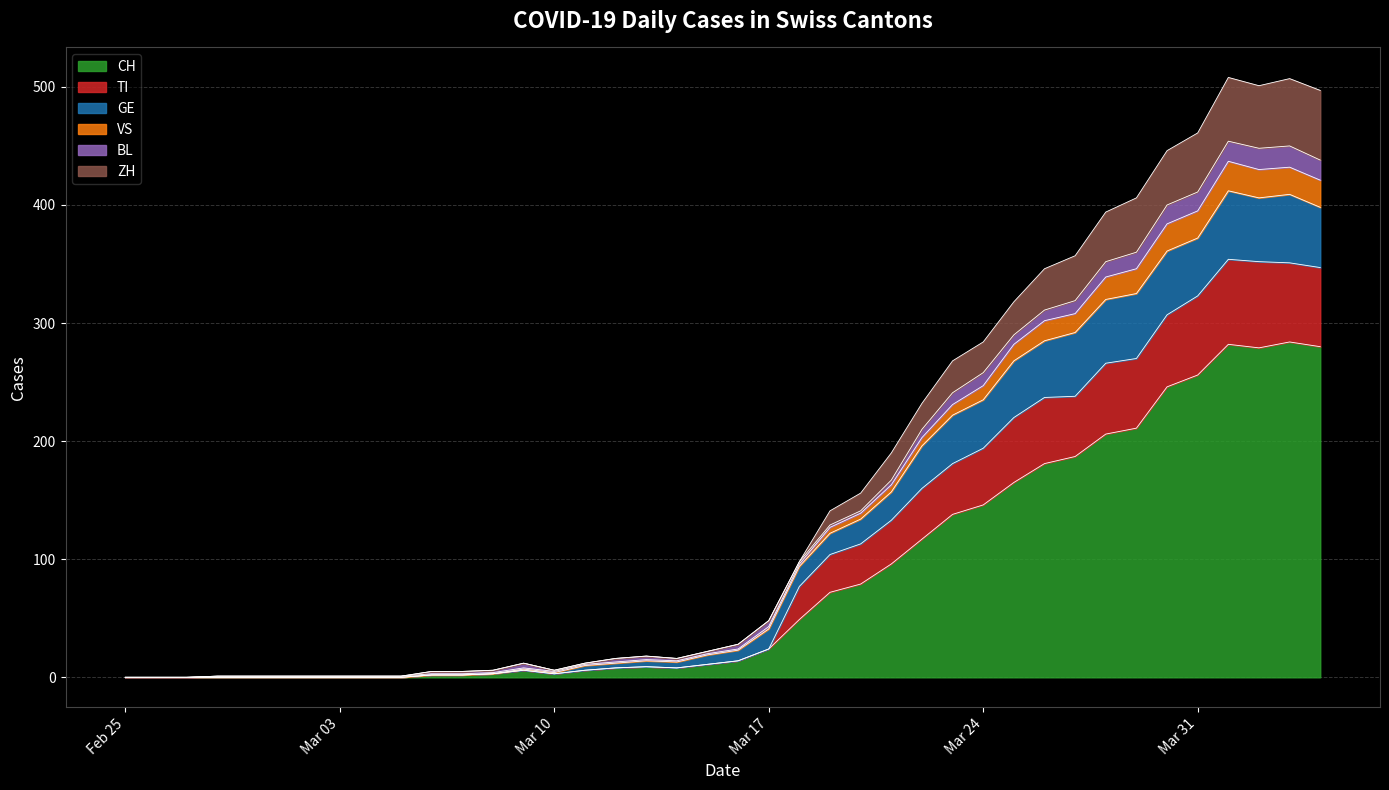

What are all the series names shown in the legend?

CH, TI, GE, VS, BL, ZH